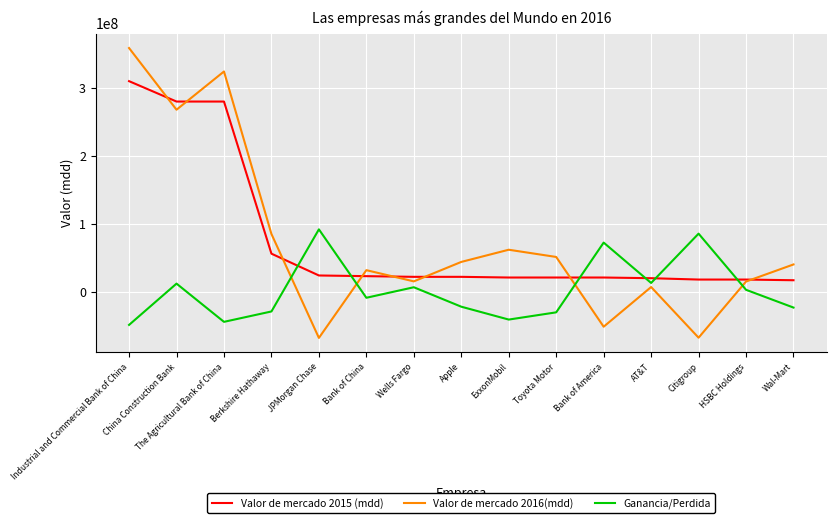

Read the Valor de mercado 2016(mdd) value at ExxonMobil.

61894042